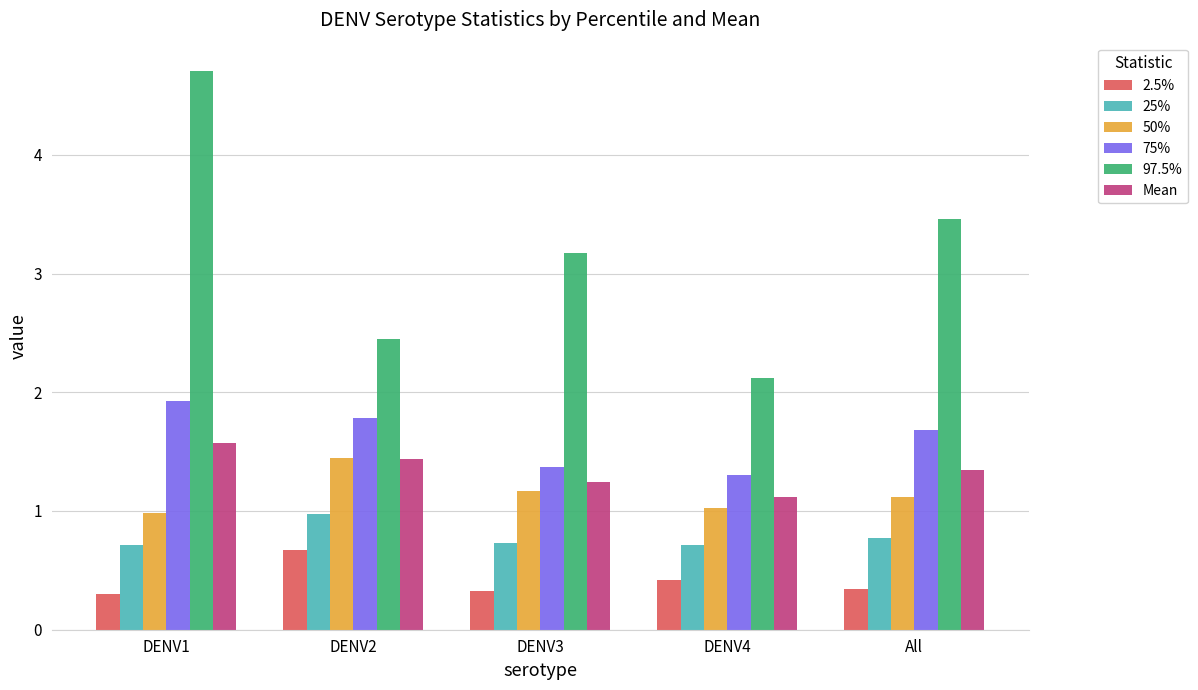

At which category does the chart reach its peak across all series?

DENV1